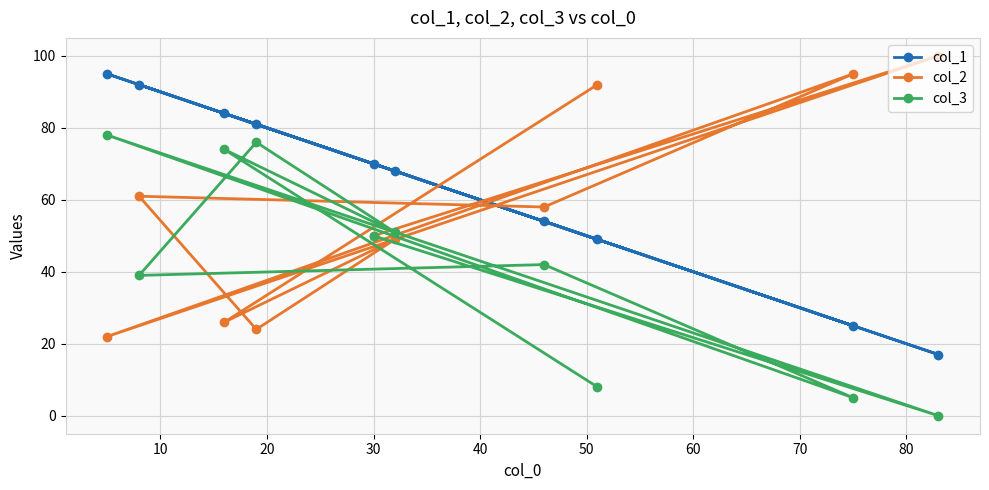

What is the highest value of the col_3 series?

78